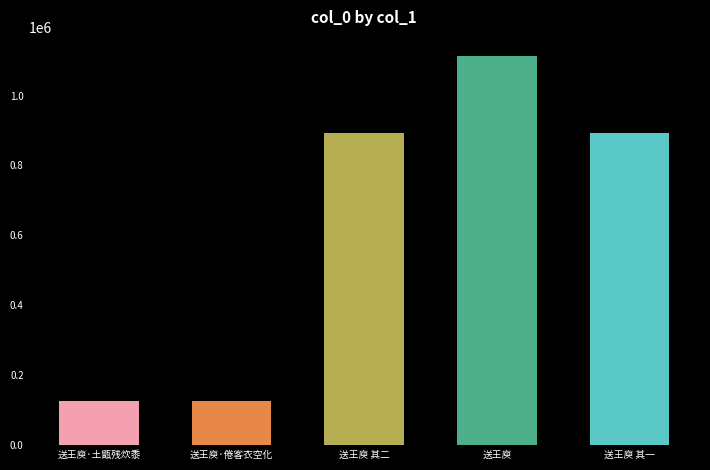

What is the change in value from 送王庾·倦客衣空化 to 送王庾 其一?

+767642